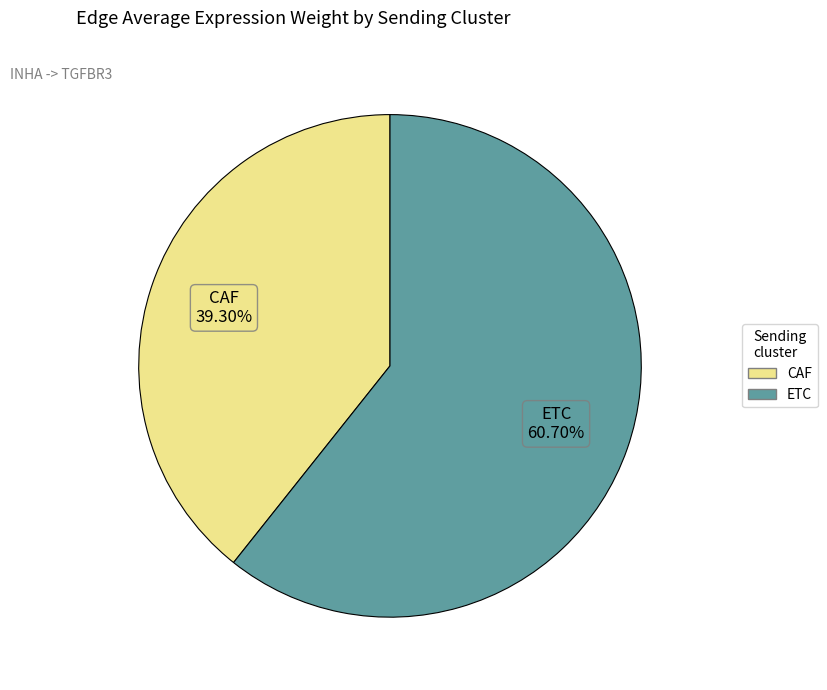

Which category accounts for the majority?

ETC